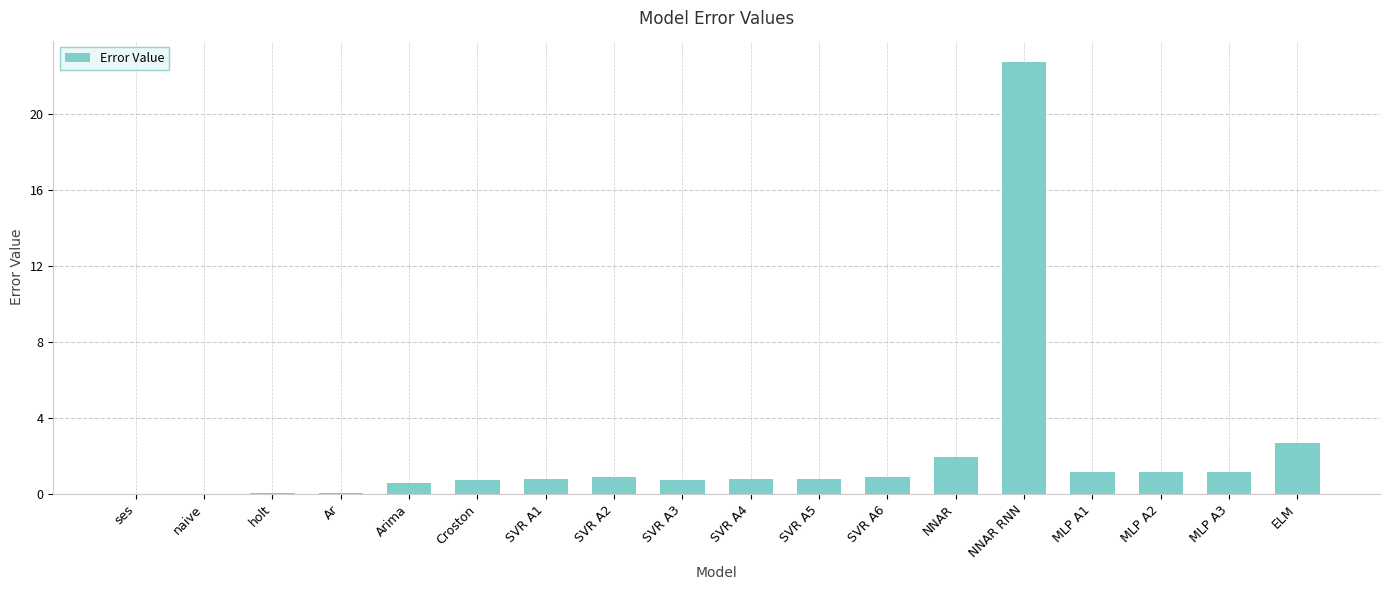

The value at Ar is 0.0. True or false?

True